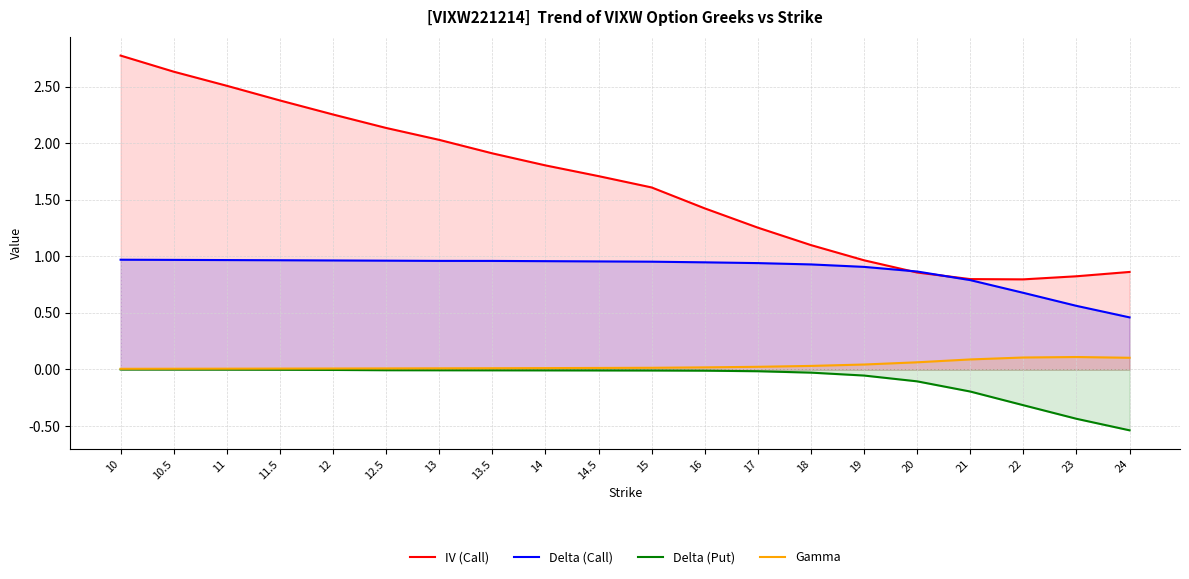

List the labels in order of Delta (Put) value, smallest first.

24, 23, 22, 21, 20, 19, 18, 17, 16, 15, 14.5, 14, 13.5, 13, 12.5, 12, 11.5, 11, 10.5, 10